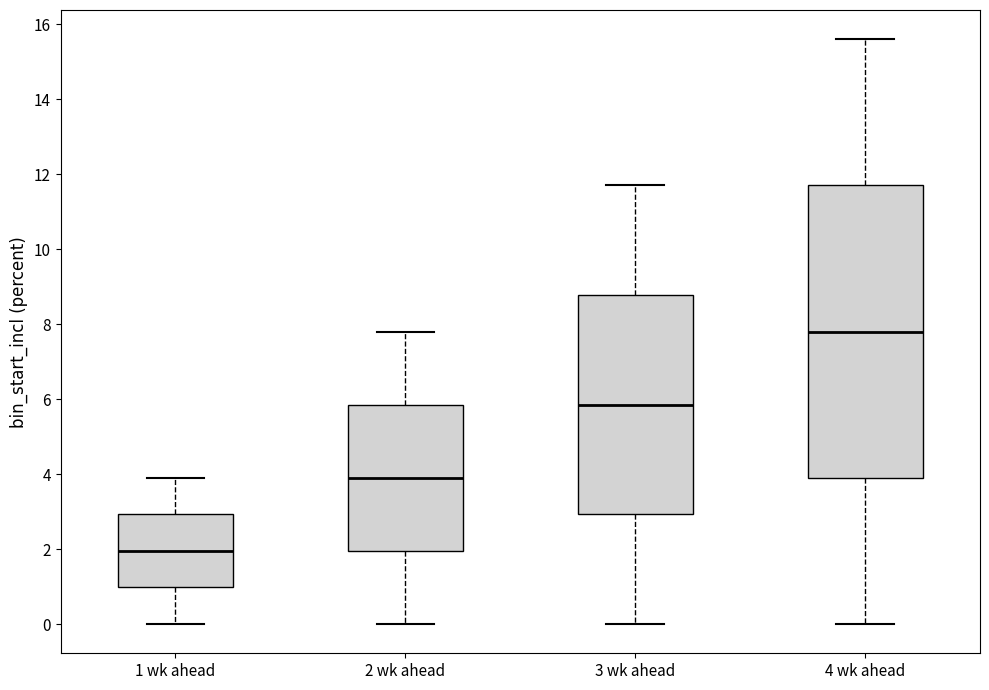

Reading left to right, read every box against the y-axis: the position of its median line, the range the box covers, and the ends of its whiskers. The values are not printed on the chart, so give them approximately, as read against the axis.

1 wk ahead: median 2.0, box 1.0 to 3.0, whiskers 0.0 to 4.0
2 wk ahead: median 4.0, box 2.0 to 5.8, whiskers 0.0 to 7.8
3 wk ahead: median 5.8, box 3.0 to 8.8, whiskers 0.0 to 11.8
4 wk ahead: median 7.8, box 4.0 to 11.8, whiskers 0.0 to 15.6